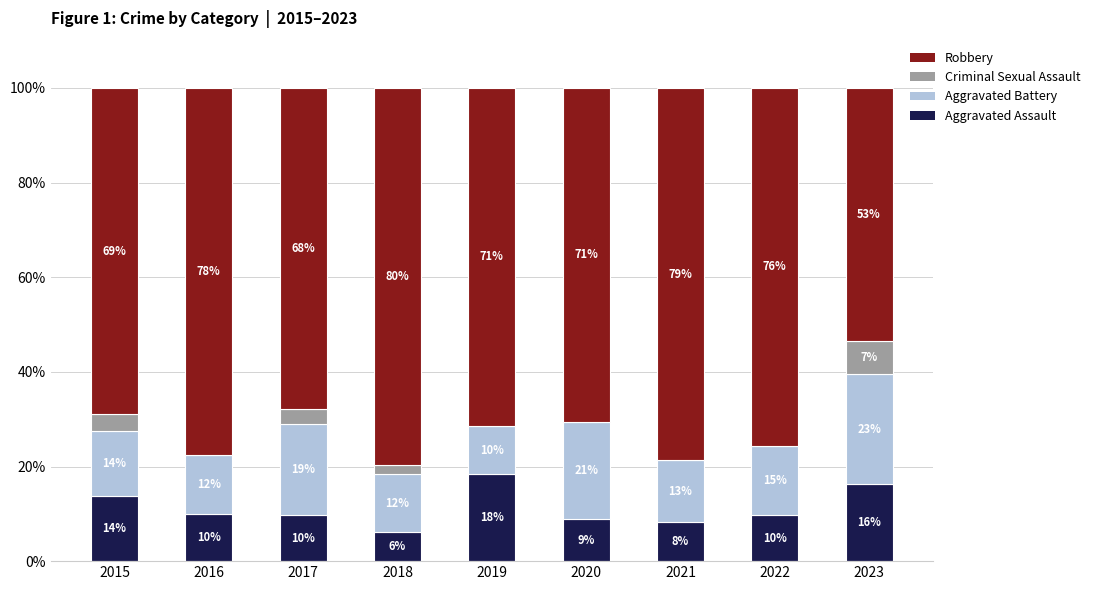

At which label is Criminal Sexual Assault closest to 3?

2017